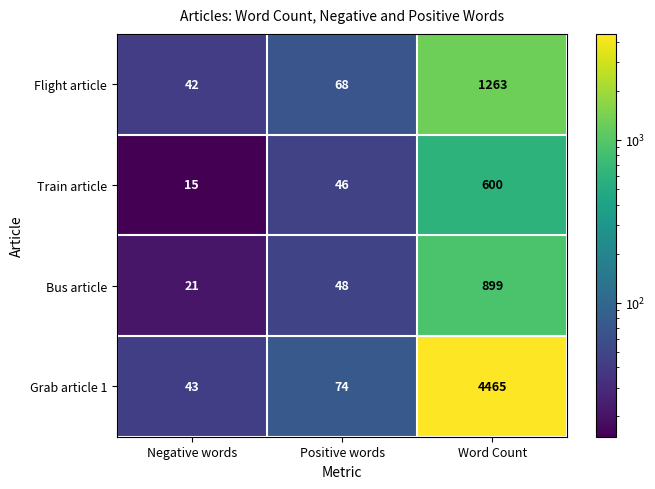

What is the spread (max minus min) of values at Word Count?

3865